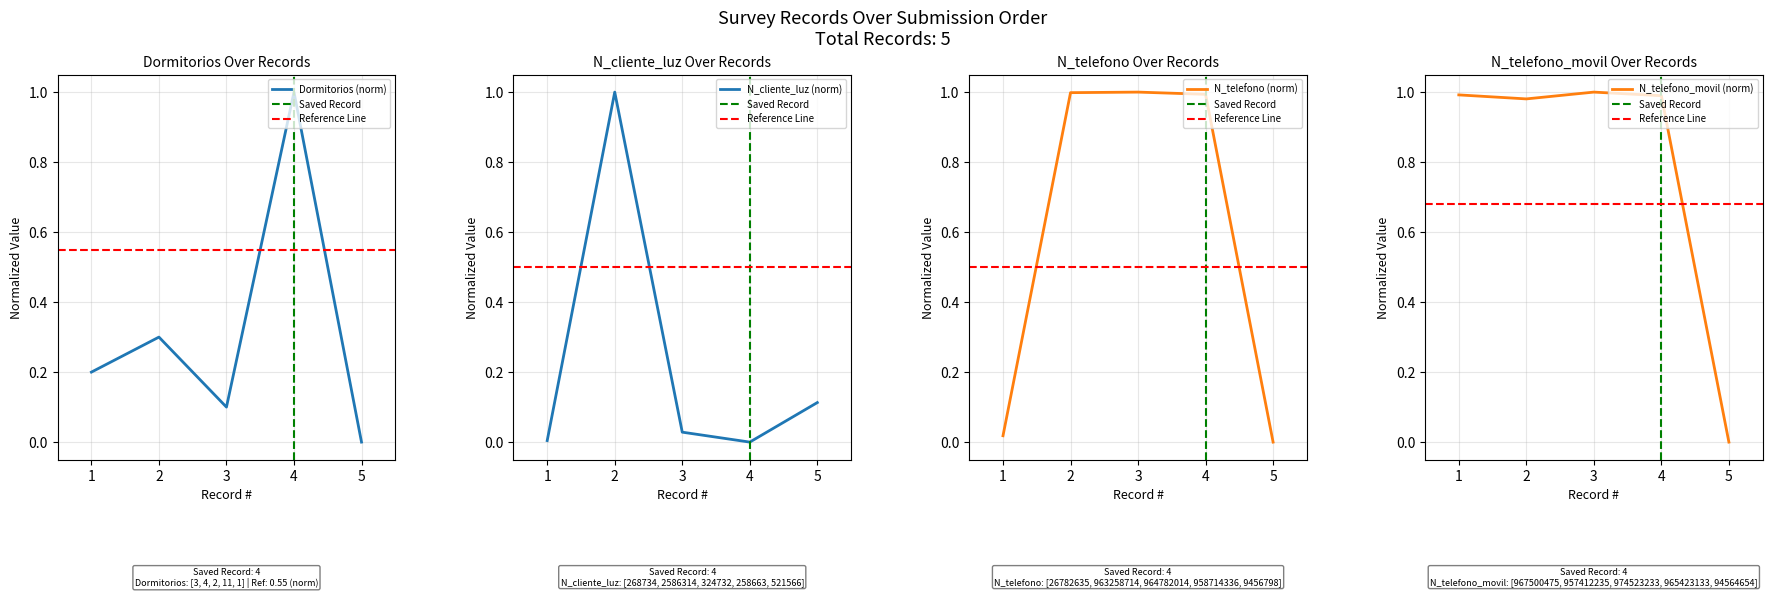

Which series changed the most between 1 and 5?

N_telefono_movil